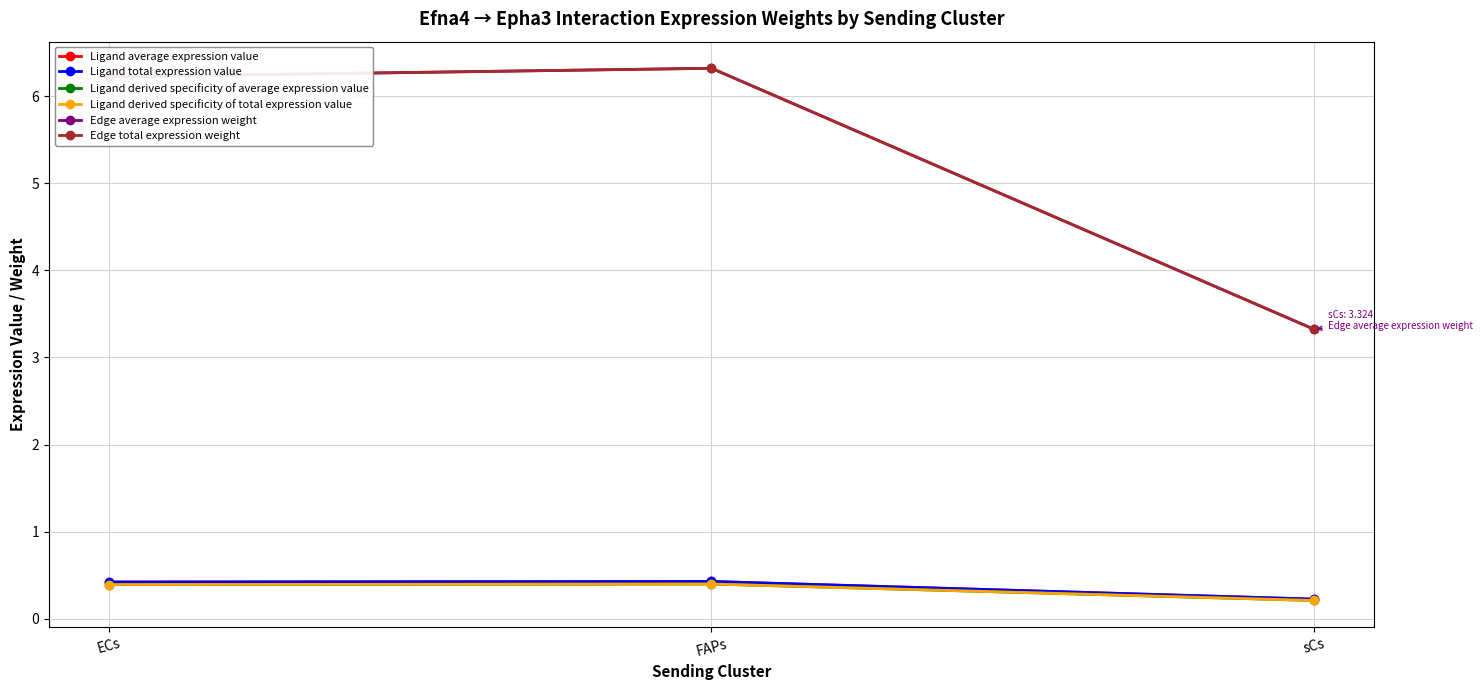

Which has a higher value, FAPs or sCs?

FAPs